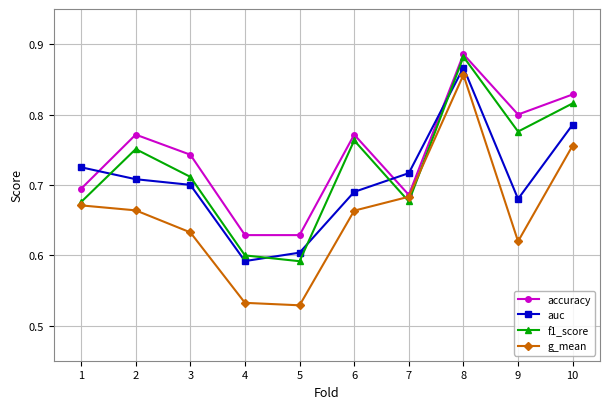

At which label is auc closest to 0?

4